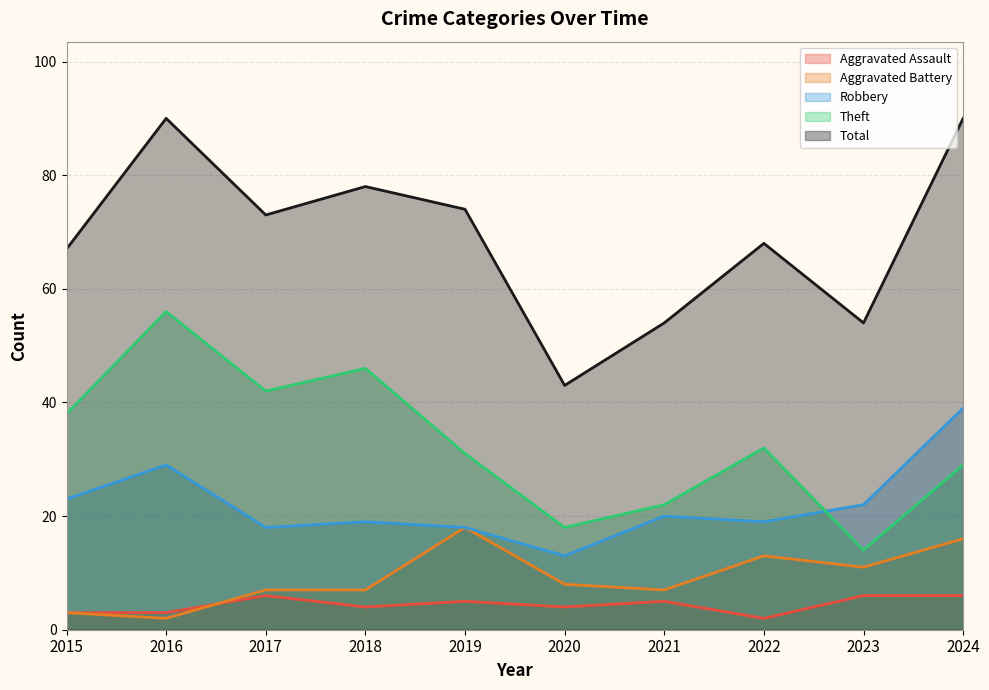

What is the sum of all Robbery values?

220